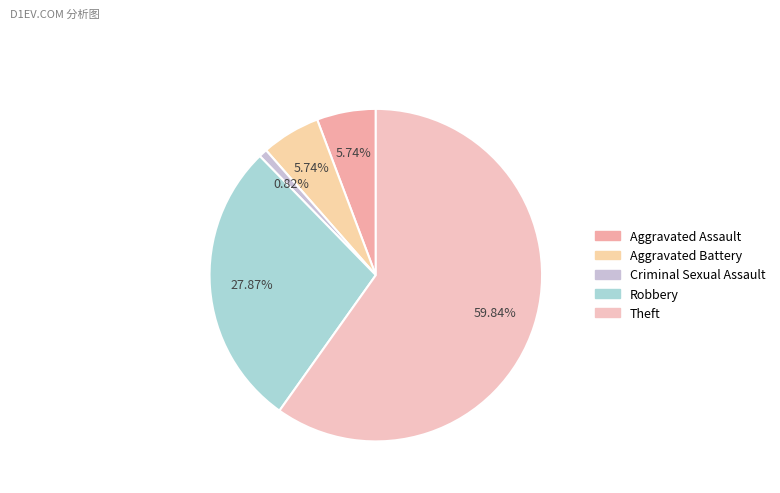

To the nearest percent, what portion does Criminal Sexual Assault represent?

1%